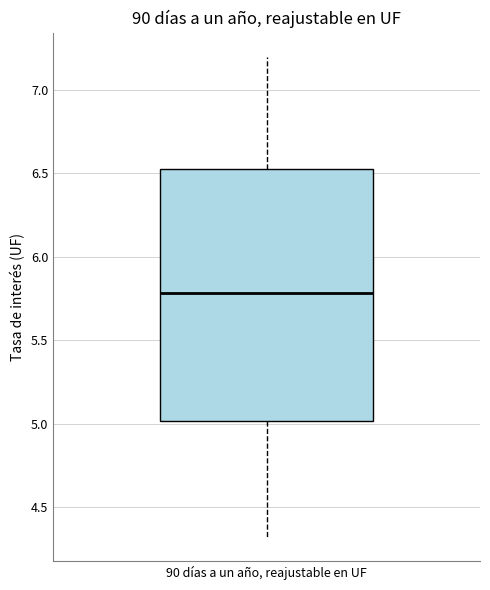

Where does the median line of the box for 90 días a un año, reajustable en UF sit on the y-axis? The values are not printed on the chart, so give them approximately, as read against the axis.

5.80